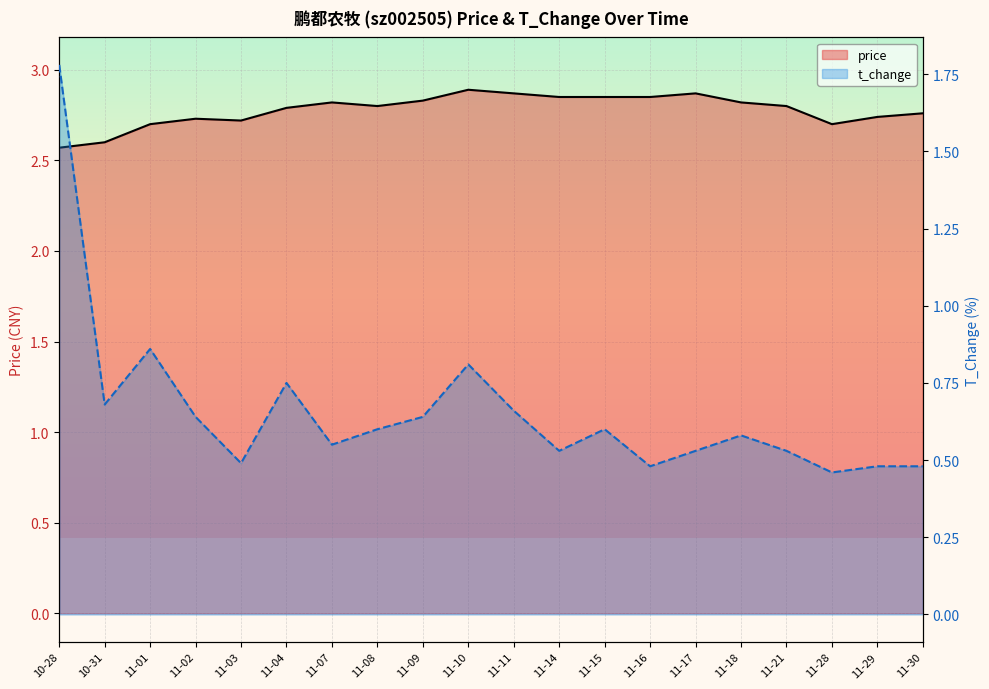

What position from the left is 11-08?

8